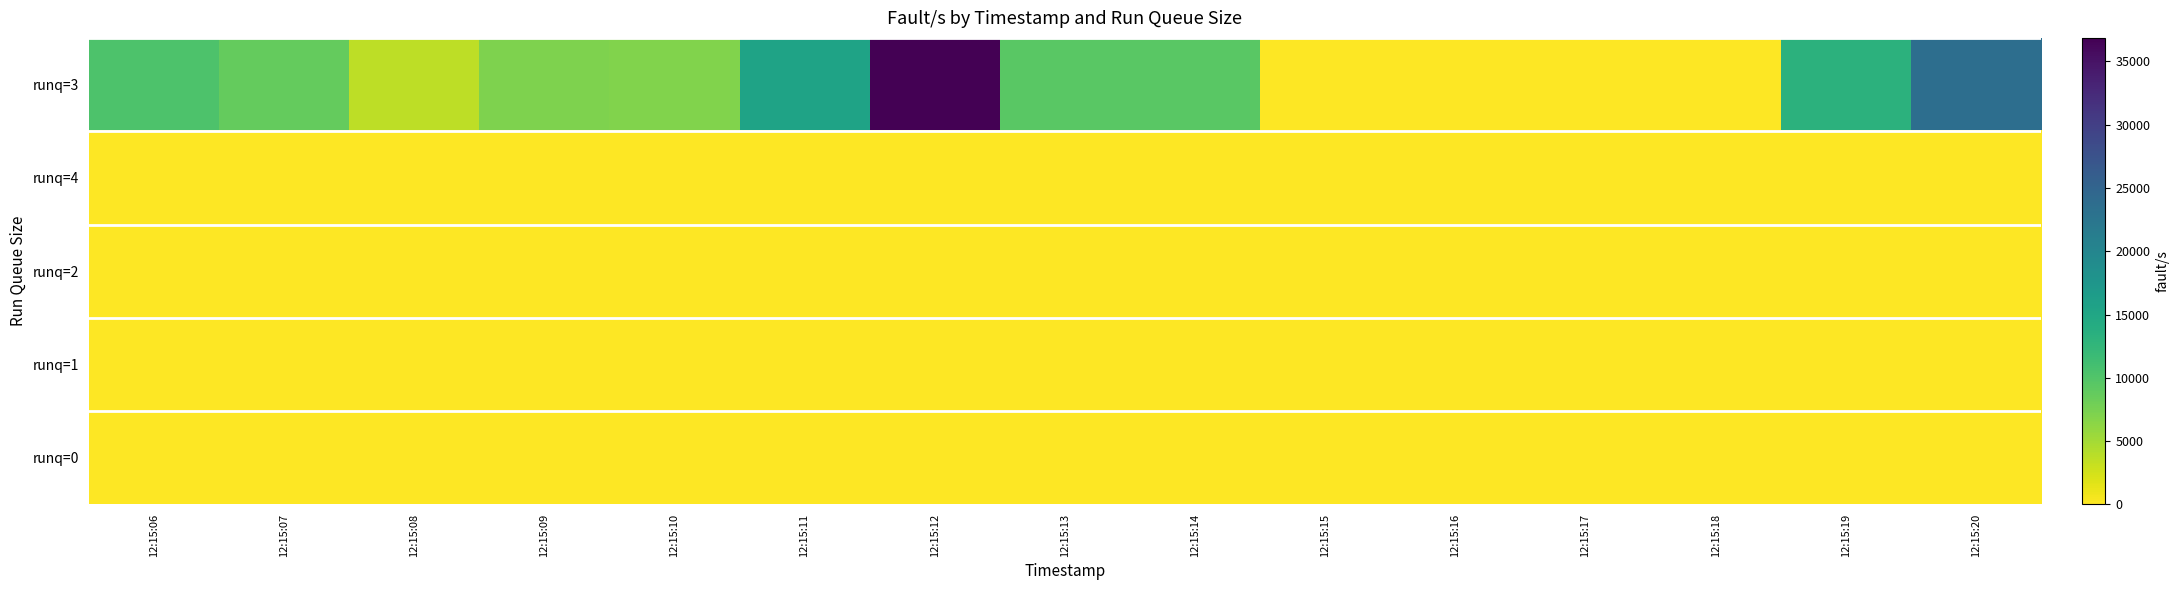

Reading left to right, what are all the values shown in this chart?

runq=3: 12:15:06=10287	12:15:07=8781	12:15:08=3723	12:15:09=7082	12:15:10=6939	12:15:11=15508	12:15:12=36860	12:15:13=9389	12:15:14=9497	12:15:15=38	12:15:16=9	12:15:17=0	12:15:18=1	12:15:19=13236	12:15:20=23482
runq=4: 12:15:06=0	12:15:07=0	12:15:08=0	12:15:09=0	12:15:10=0	12:15:11=0	12:15:12=0	12:15:13=0	12:15:14=0	12:15:15=0	12:15:16=0	12:15:17=0	12:15:18=0	12:15:19=0	12:15:20=0
runq=2: 12:15:06=0	12:15:07=0	12:15:08=0	12:15:09=0	12:15:10=0	12:15:11=0	12:15:12=0	12:15:13=0	12:15:14=0	12:15:15=0	12:15:16=0	12:15:17=0	12:15:18=0	12:15:19=0	12:15:20=0
runq=1: 12:15:06=0	12:15:07=0	12:15:08=0	12:15:09=0	12:15:10=0	12:15:11=0	12:15:12=0	12:15:13=0	12:15:14=0	12:15:15=0	12:15:16=0	12:15:17=0	12:15:18=0	12:15:19=0	12:15:20=0
runq=0: 12:15:06=0	12:15:07=0	12:15:08=0	12:15:09=0	12:15:10=0	12:15:11=0	12:15:12=0	12:15:13=0	12:15:14=0	12:15:15=0	12:15:16=0	12:15:17=0	12:15:18=0	12:15:19=0	12:15:20=0